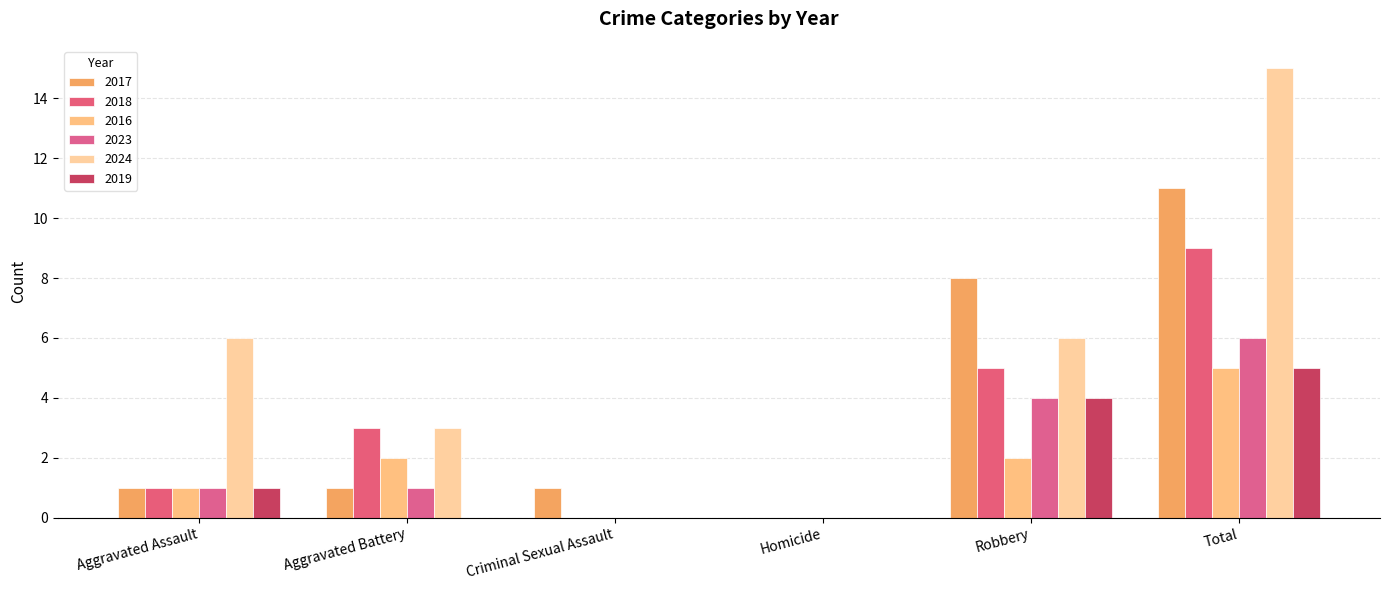

What is the maximum value shown in the chart?

15